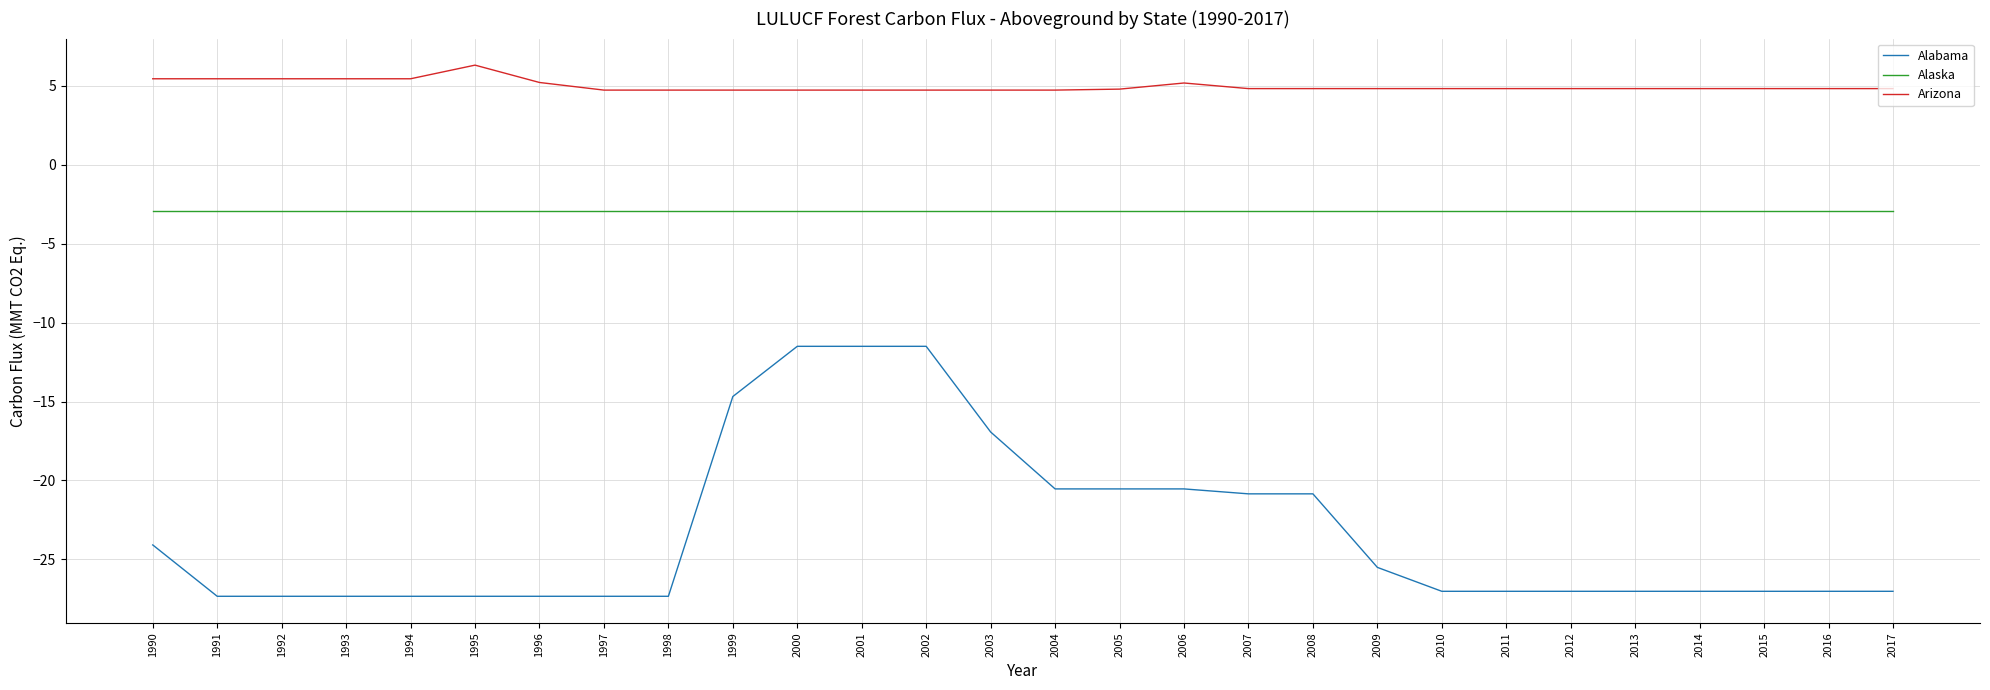

True or false: Alabama and Arizona cross at least once.

False